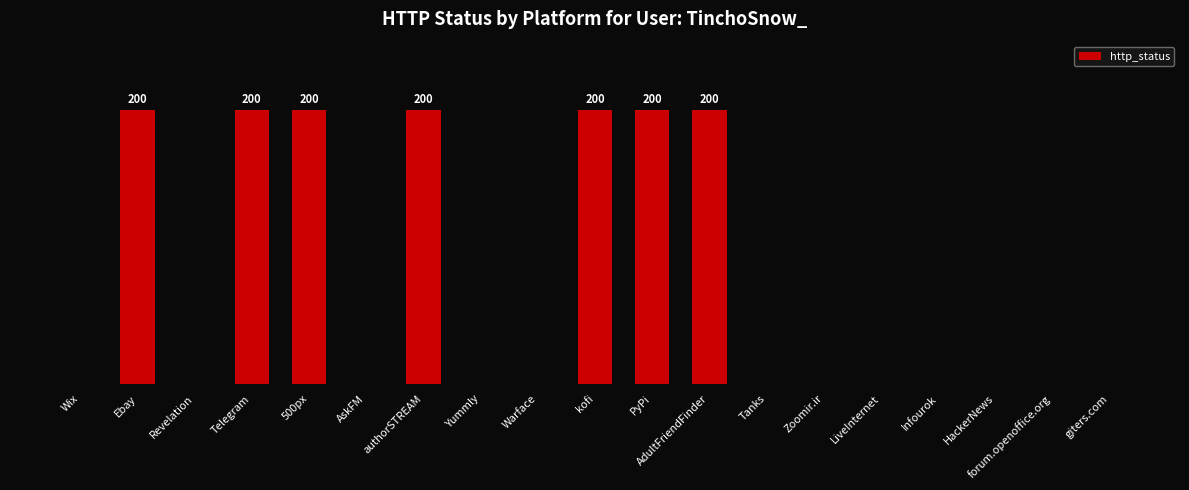

How many values are between 0 and 200?

19